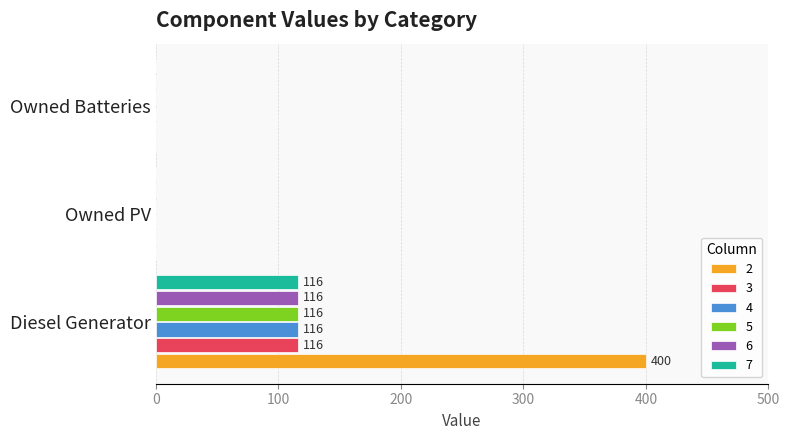

At which category is the sum across all series the highest?

Diesel Generator